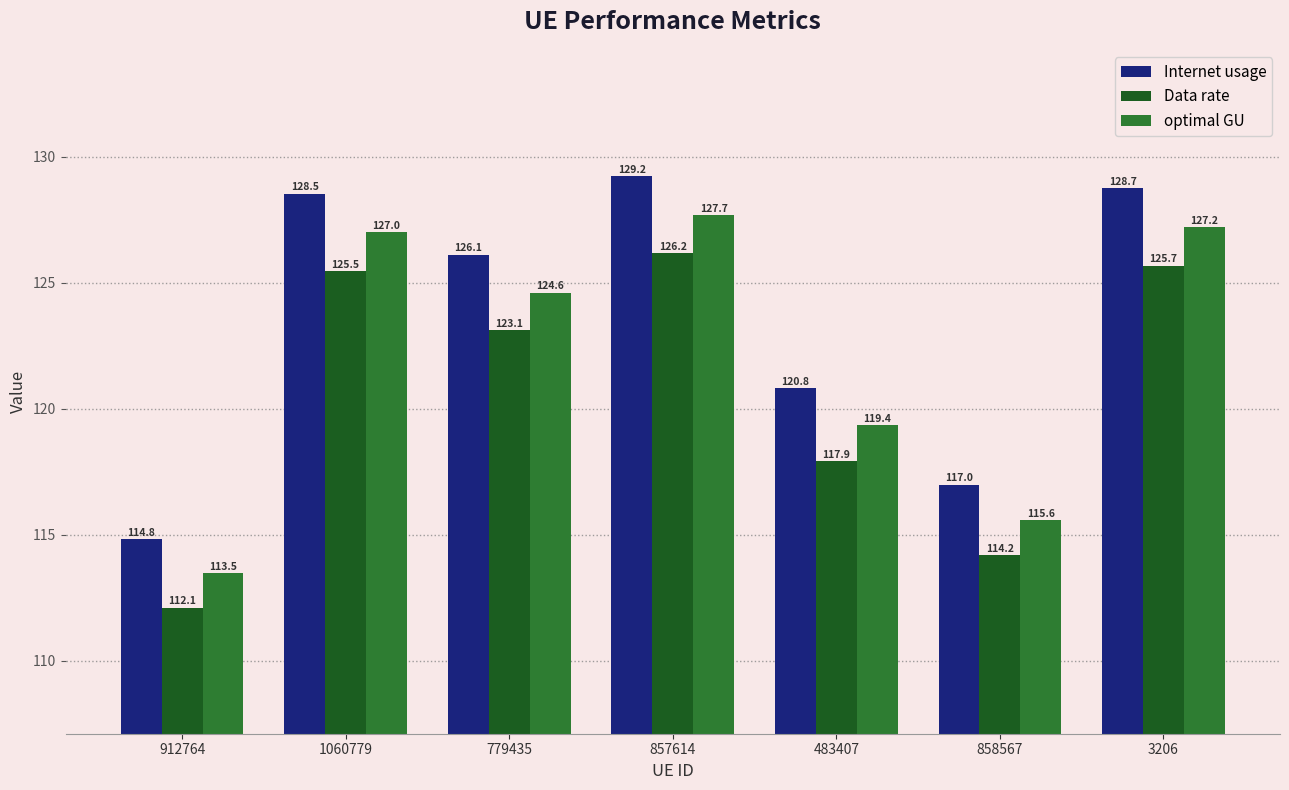

What is the label of the 1st bar from the left?

912764